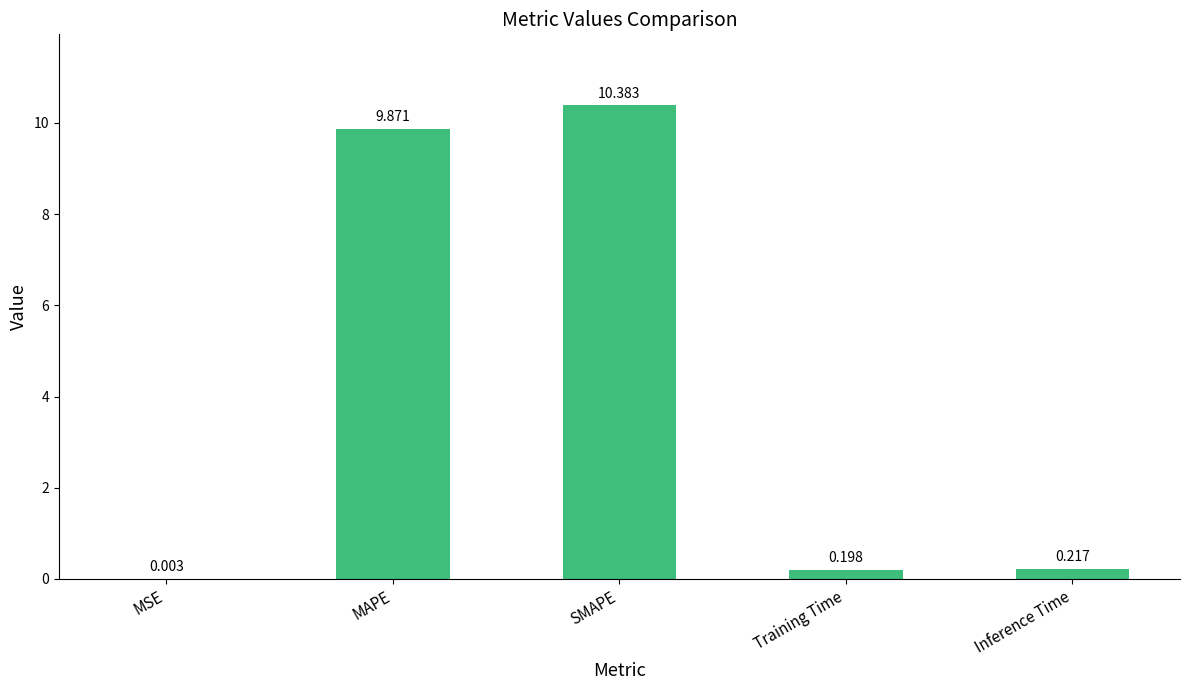

What is the greatest value displayed?

10.4